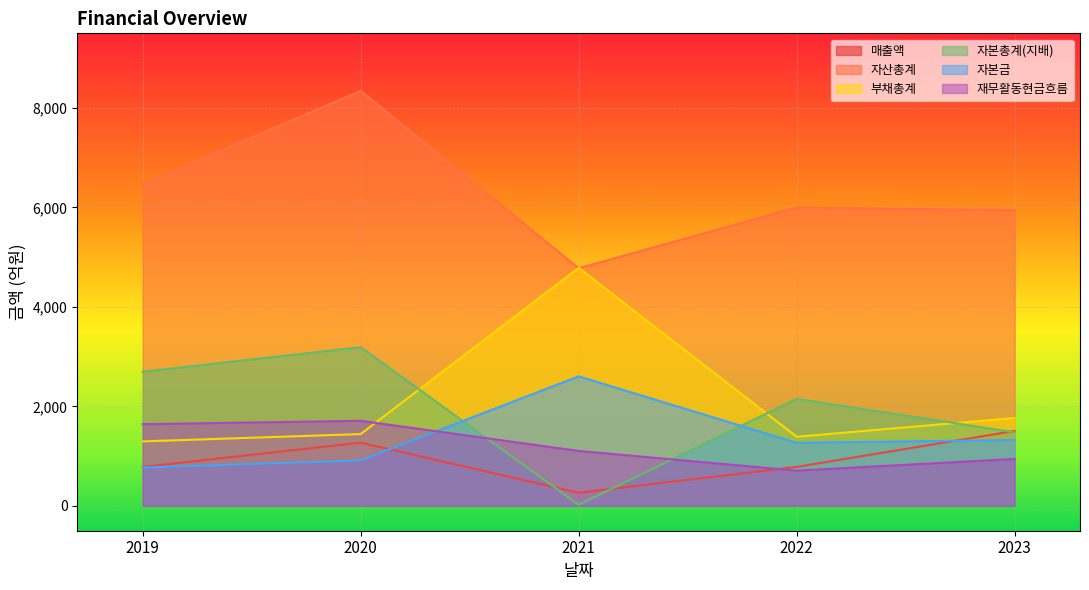

What is the sum of the 자본금 values at 2020 and 2019?

1684